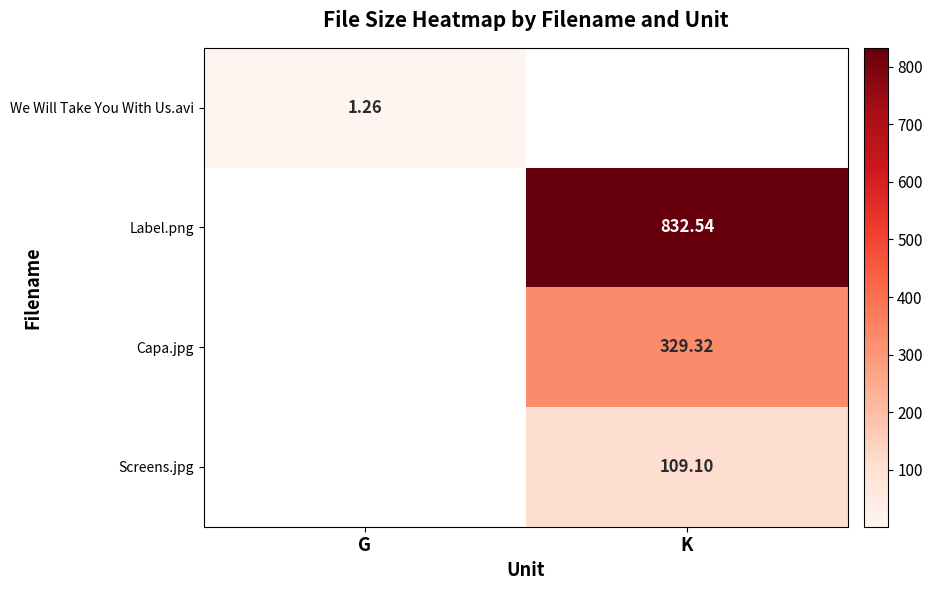

How many values in Screens.jpg are above zero?

1